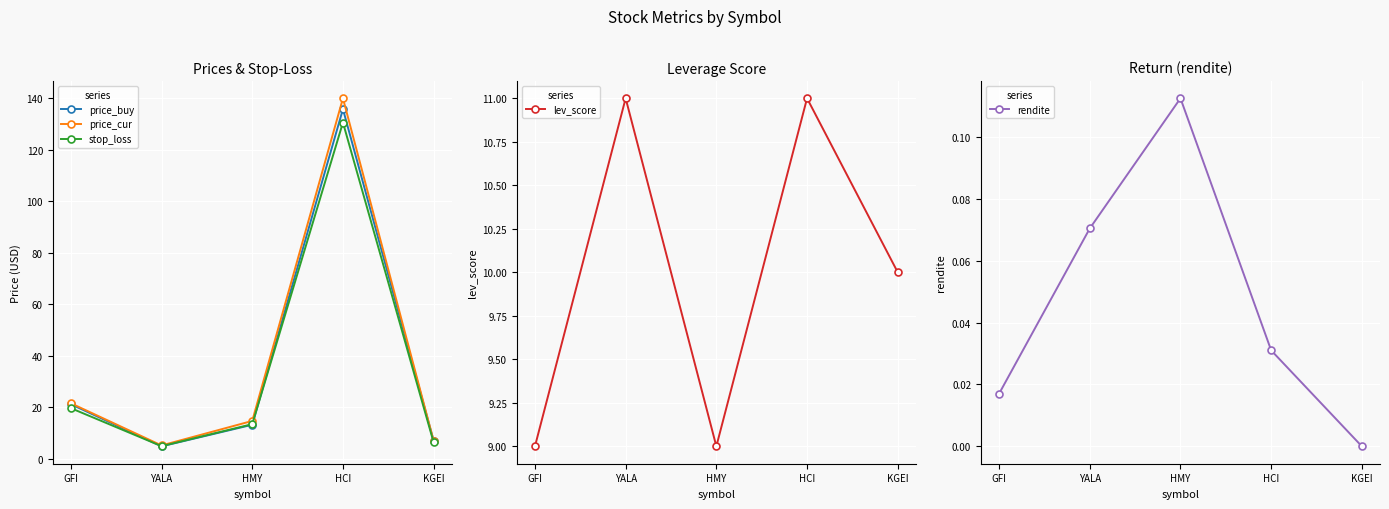

Where is the first local maximum for price_cur?

HCI